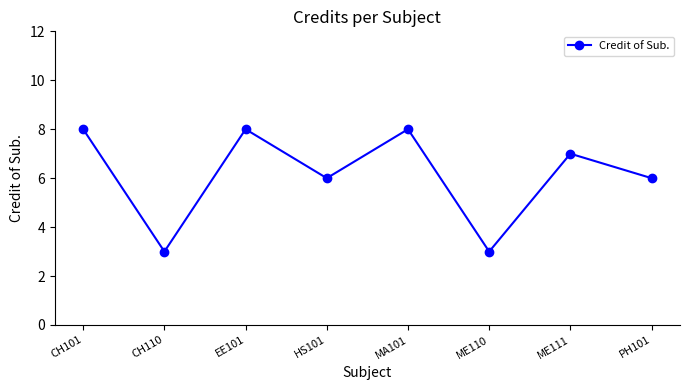

What position from the left is CH101?

1